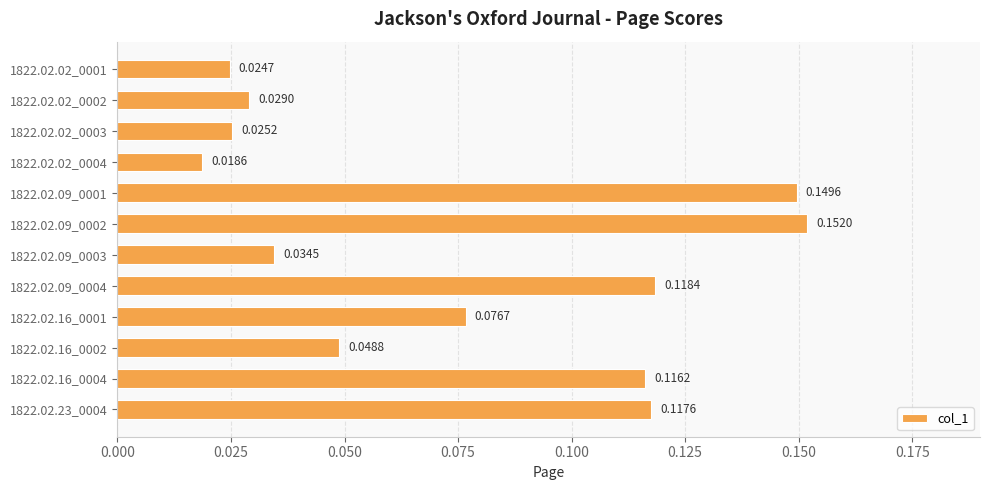

What is the sum of all values?

0.9